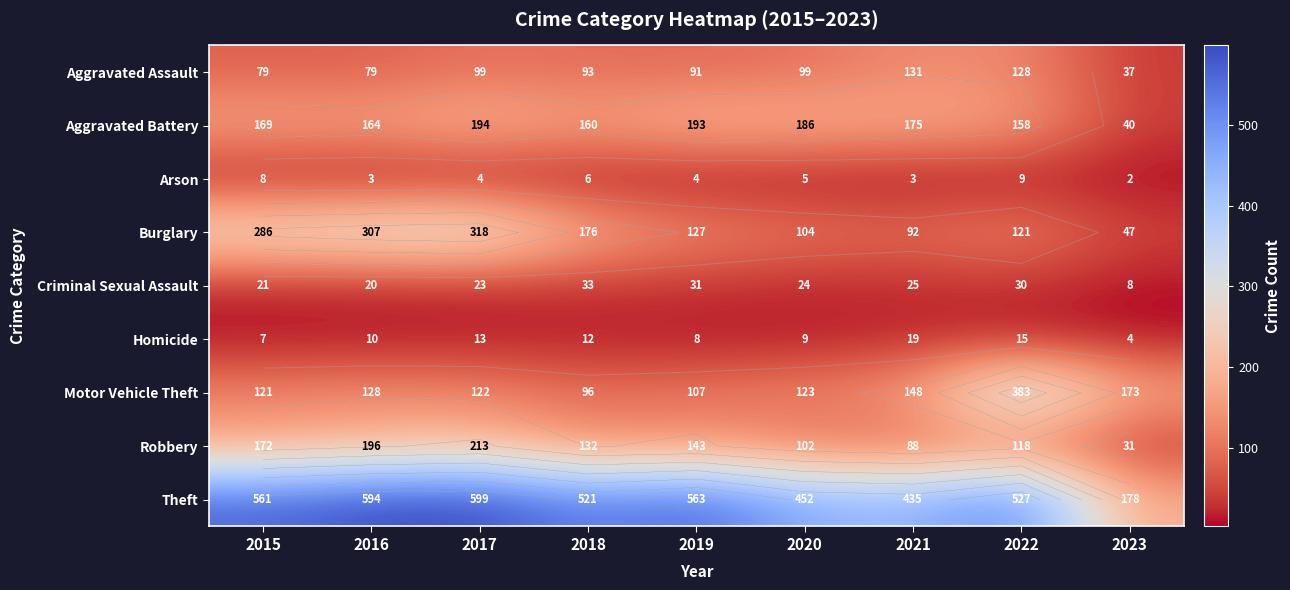

Where does the Motor Vehicle Theft series first go above 123?

2016